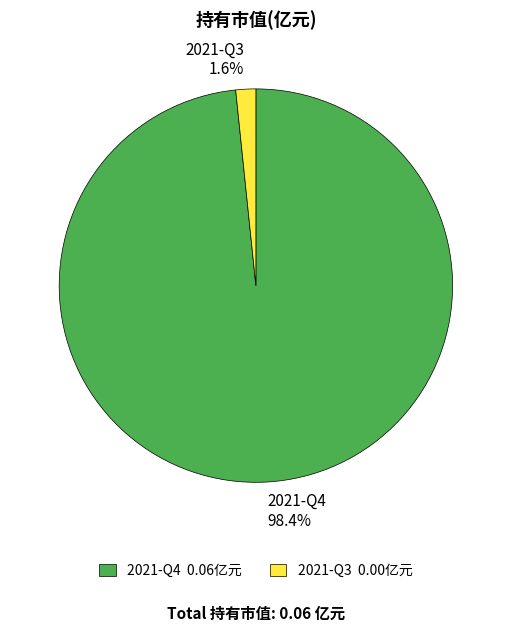

Does any single category account for the majority?

Yes